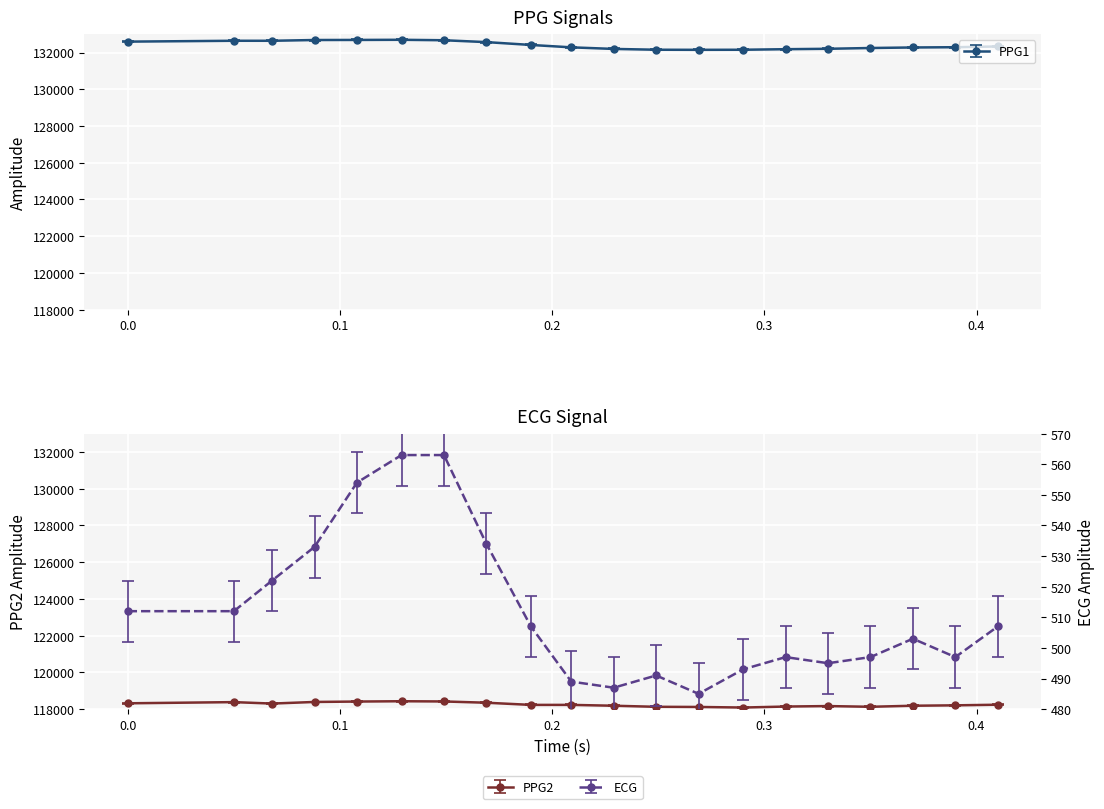

What is the highest value of the ECG series?

563